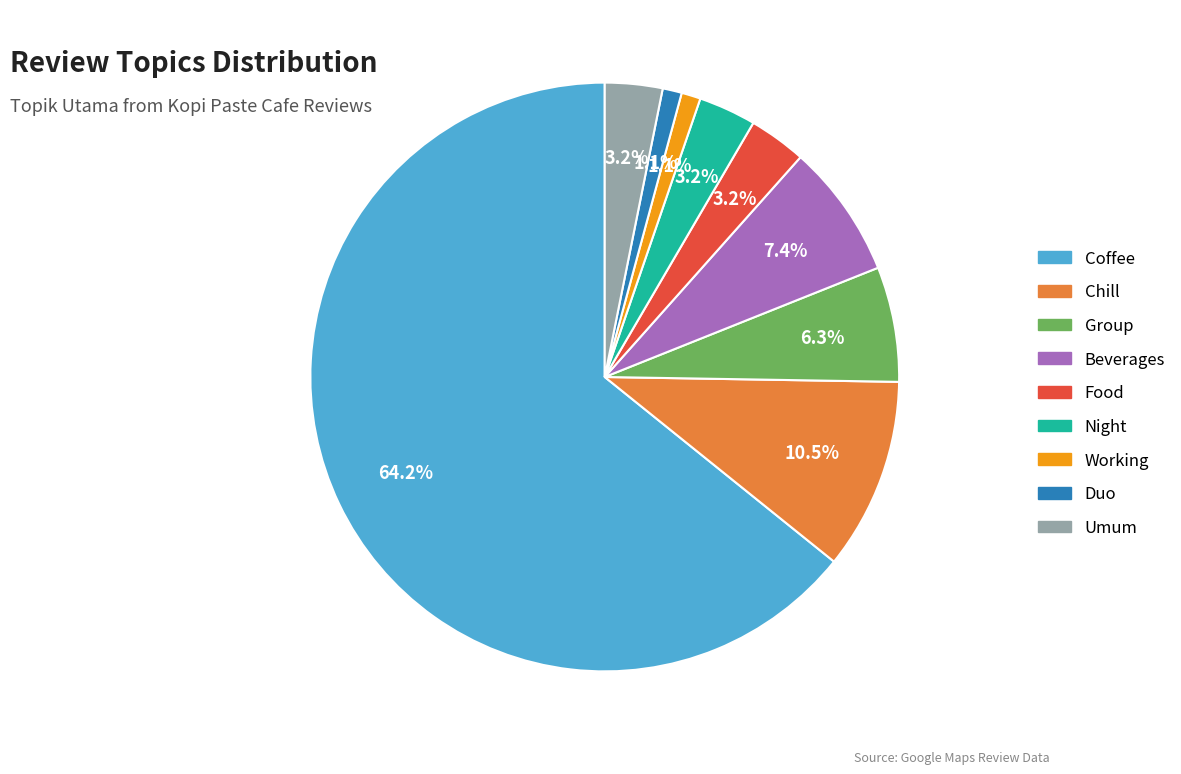

To the nearest percent, what is the difference between the largest and smallest slice percentages?

63%